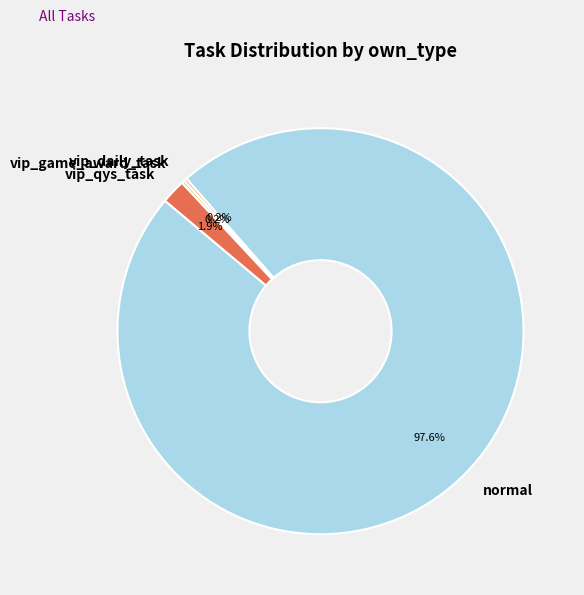

Which slice is the largest?

normal